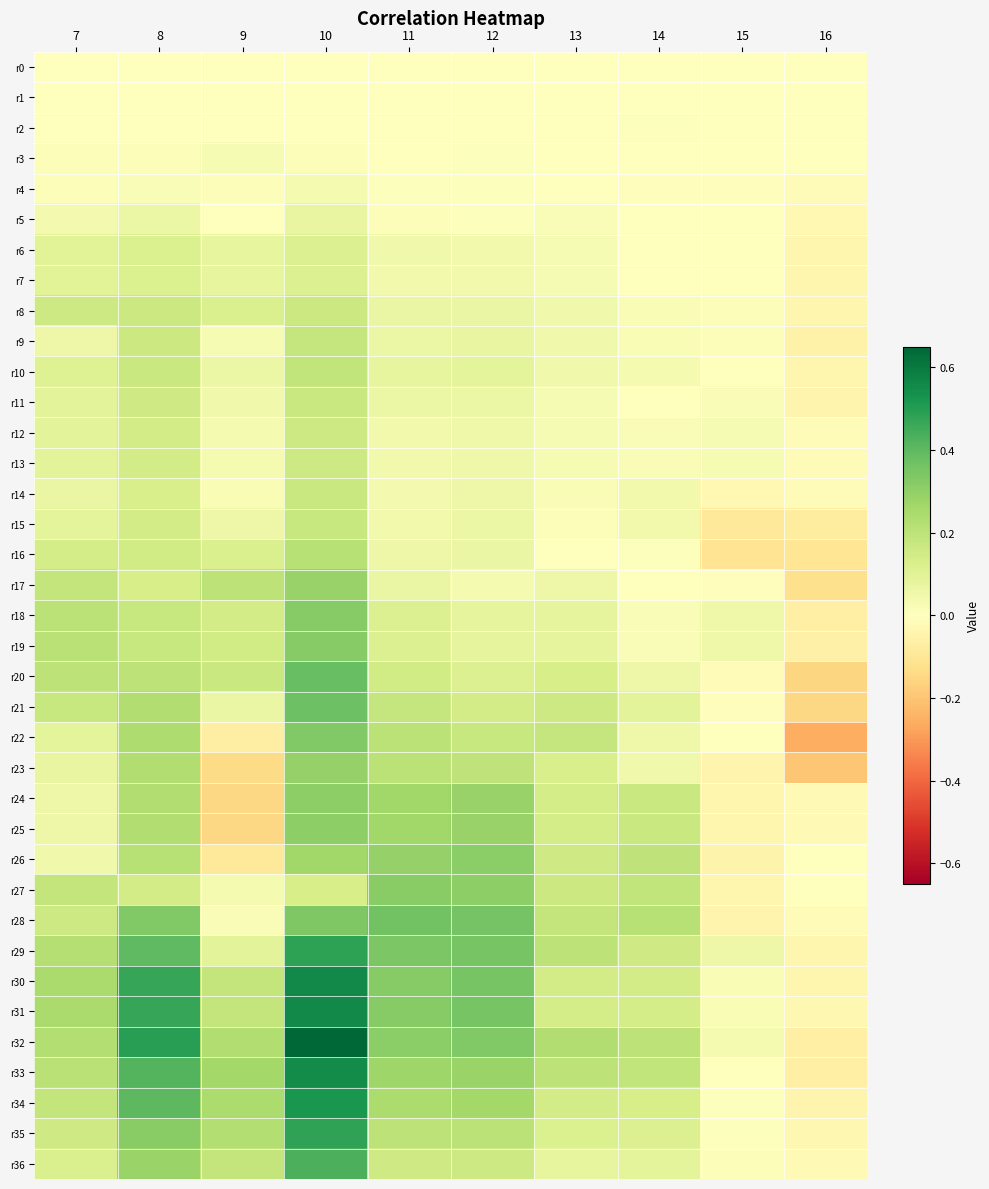

What is the total value across all series at 15?

-0.1